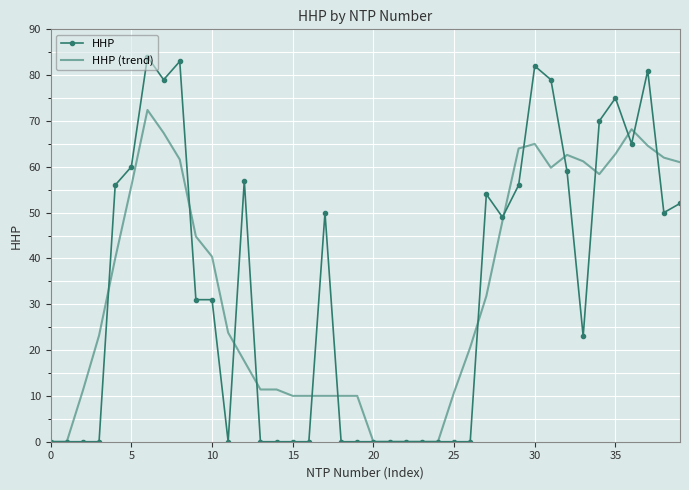

Which series has the widest spread of values?

HHP